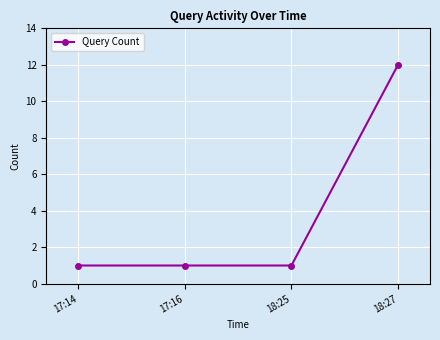

What is the difference between the maximum and minimum values?

11